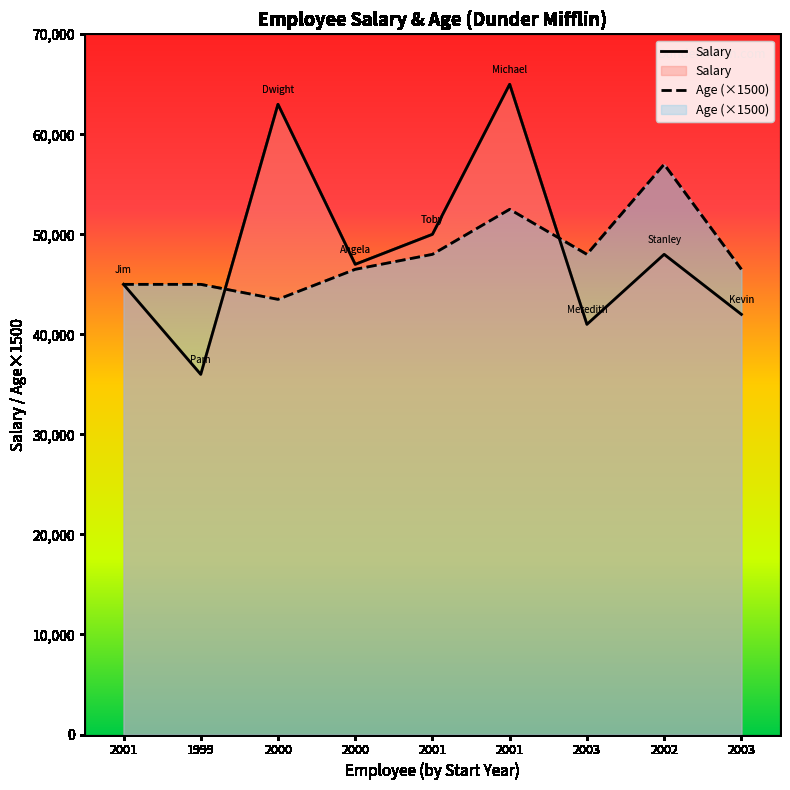

Rank the series by their maximum value, from lowest to highest.

Age (×1500), Salary